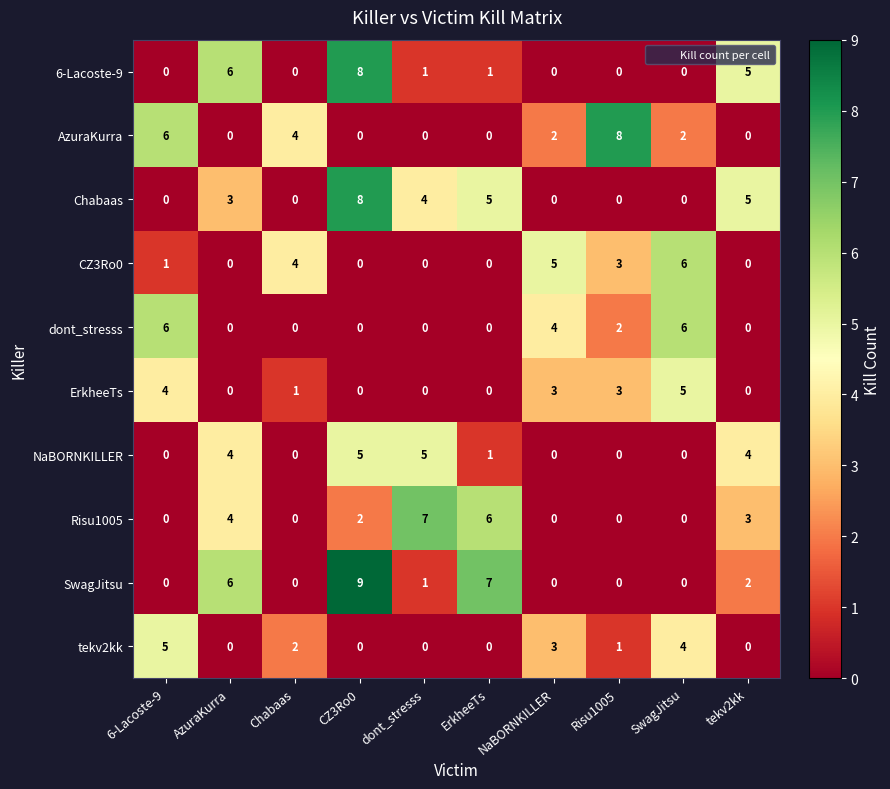

How many Chabaas values are between 0 and 5?

9